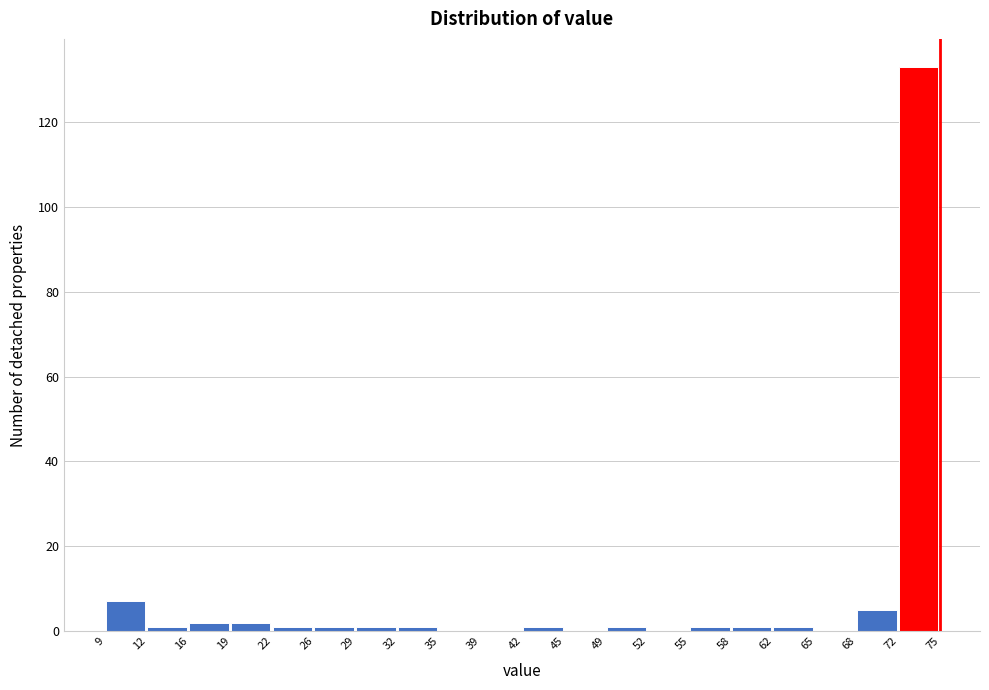

Reading left to right, transcribe this chart: for each bar, give the range it covers on the x-axis and its height. The values are not printed on the chart, so give them approximately, as read against the axis.

9 to 12: 8
12 to 16: under 2
16 to 19: 2
19 to 22: 2
22 to 26: under 2
26 to 29: under 2
29 to 32: under 2
32 to 35: under 2
35 to 39: 0
39 to 42: 0
42 to 45: under 2
45 to 49: 0
49 to 52: under 2
52 to 55: 0
55 to 58: under 2
58 to 62: under 2
62 to 65: under 2
65 to 68: 0
68 to 72: 6
72 to 75: 134